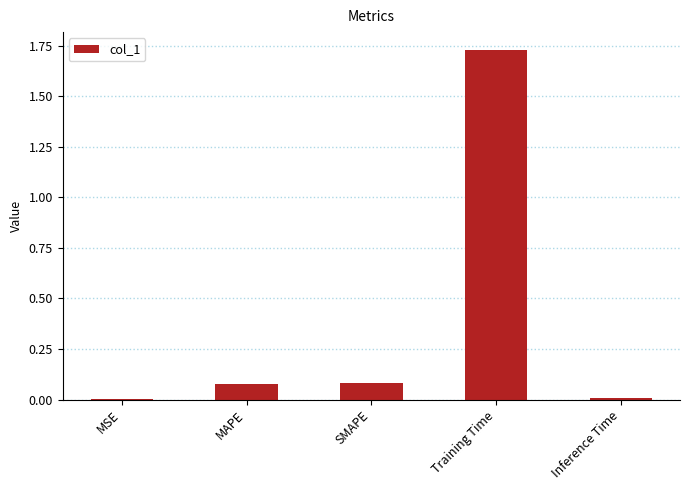

Are the bars horizontal?

No